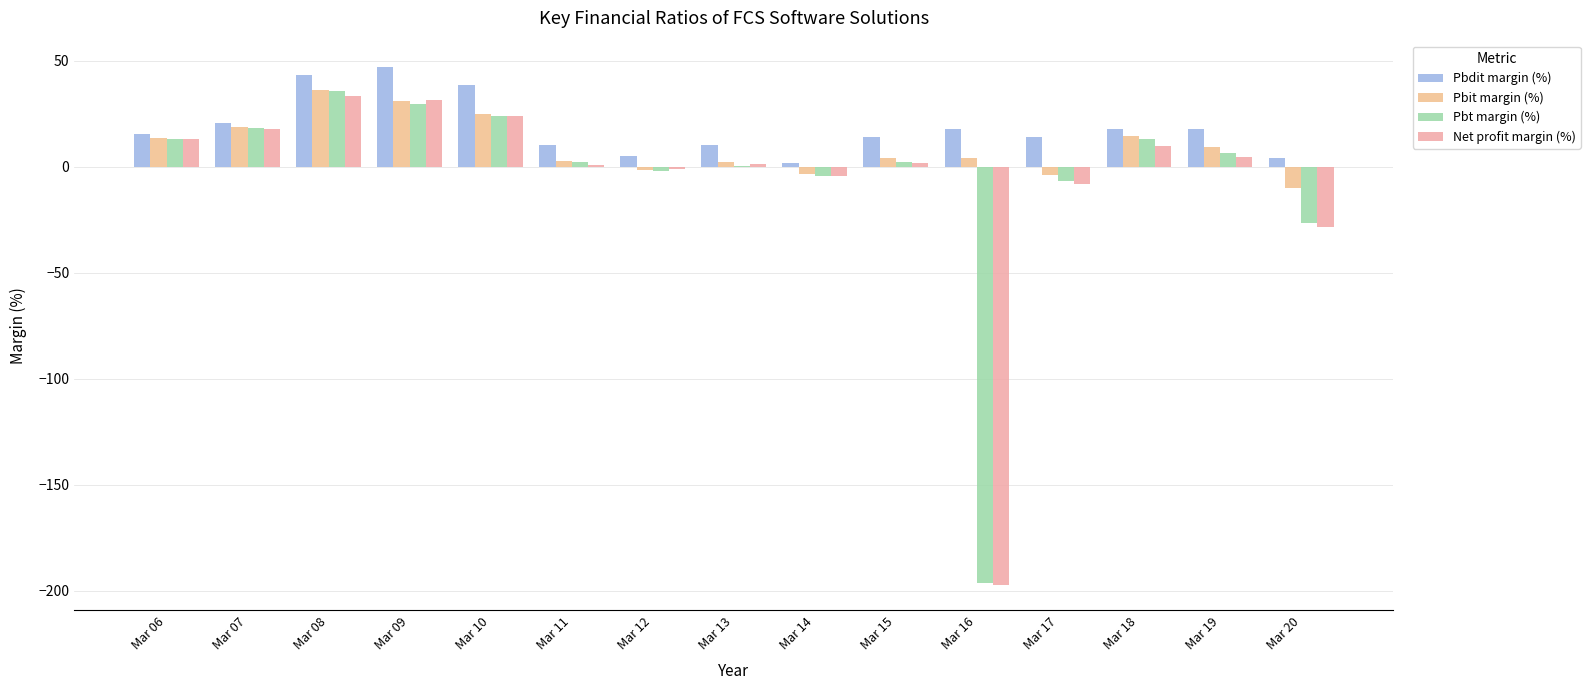

What is the average value of the Pbit margin (%) series?

9.4